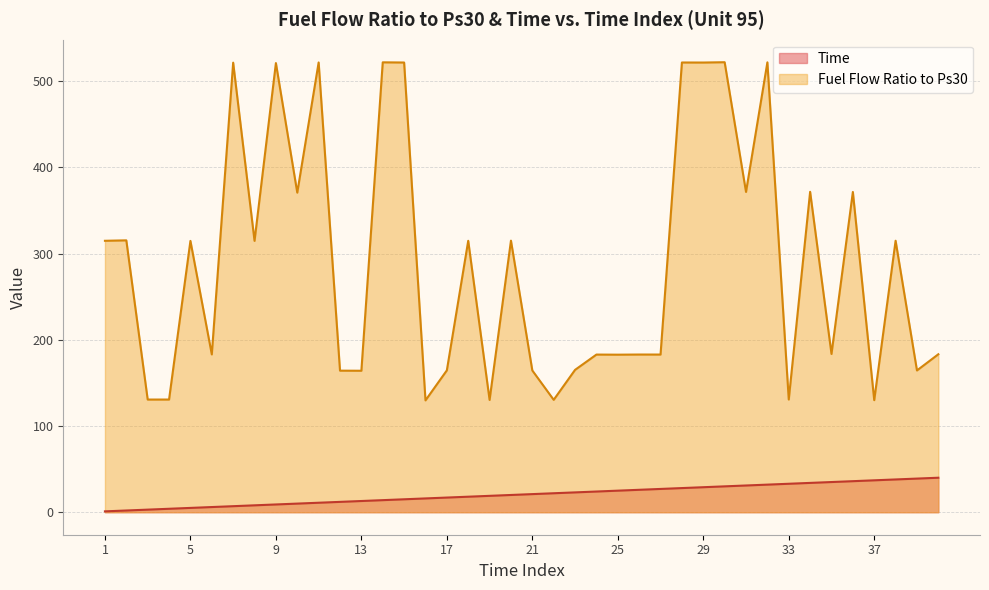

How many lines are shown in the chart?

2